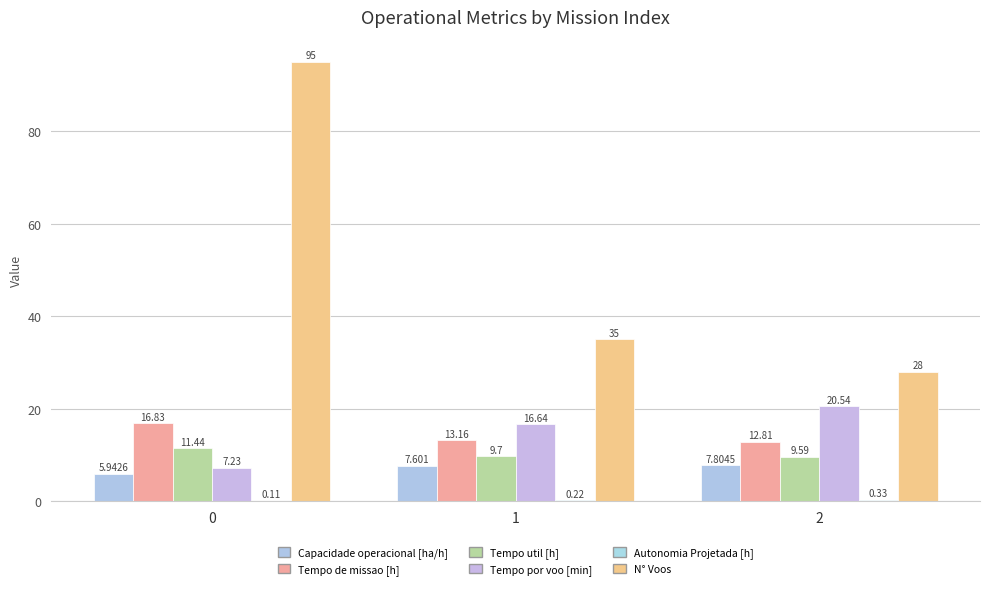

Does the chart contain stacked bars?

No